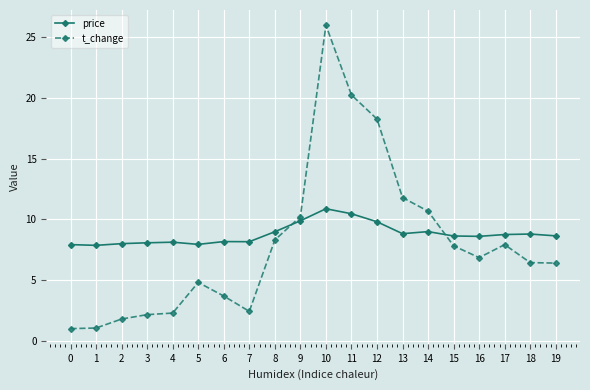

After their last crossing, which series has the higher values: price or t_change?

price